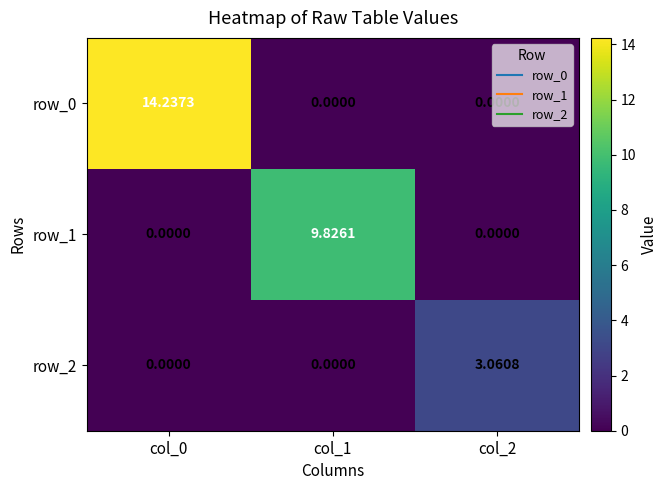

What is the total value across all series at col_0?

14.2